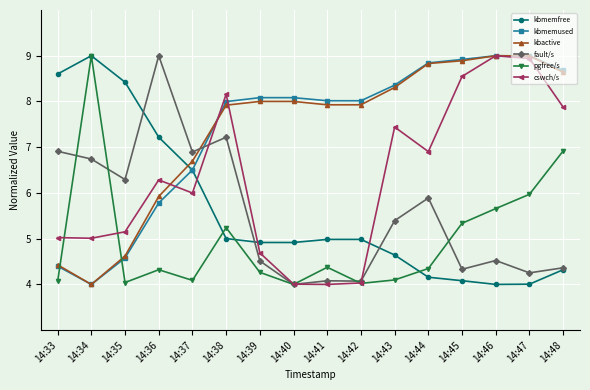

What is the sum of all fault/s values?

88.5